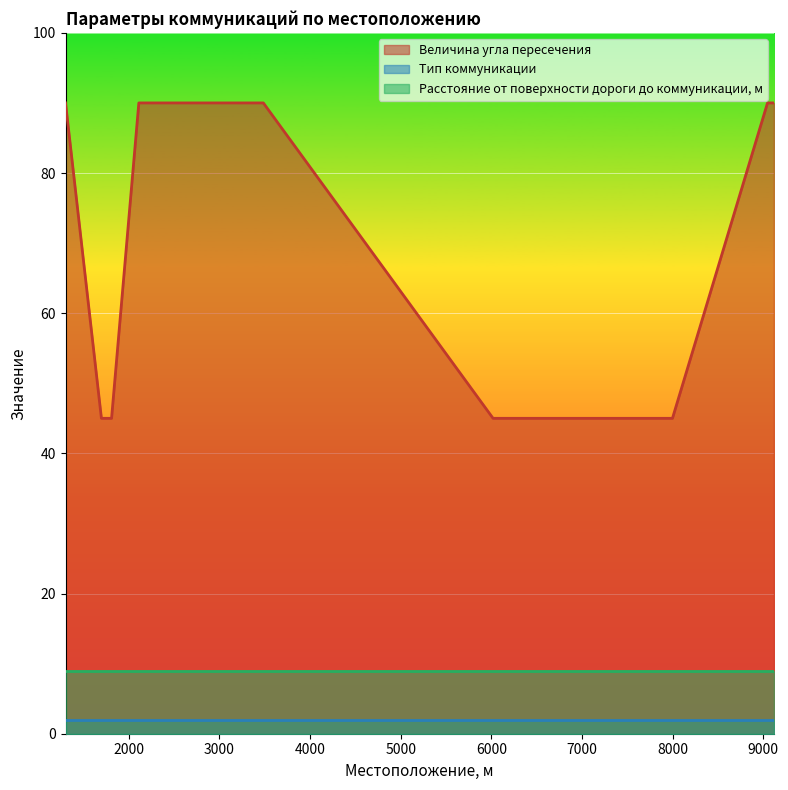

What is the approximate value of Расстояние от поверхности дороги до коммуникации, м at 3484?

9